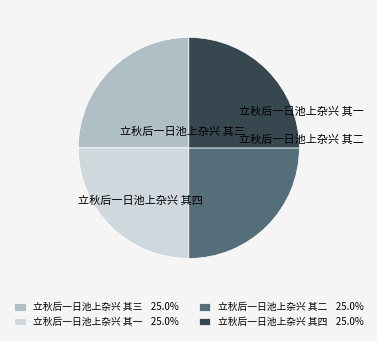

How many slices are in this pie chart?

4